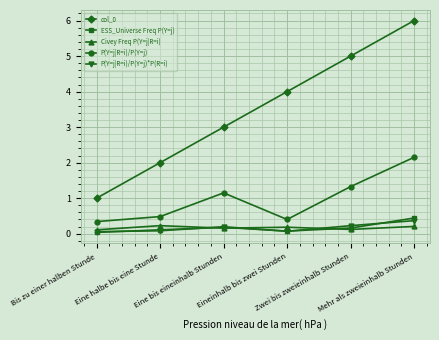

How many col_0 values are between 2 and 5?

4